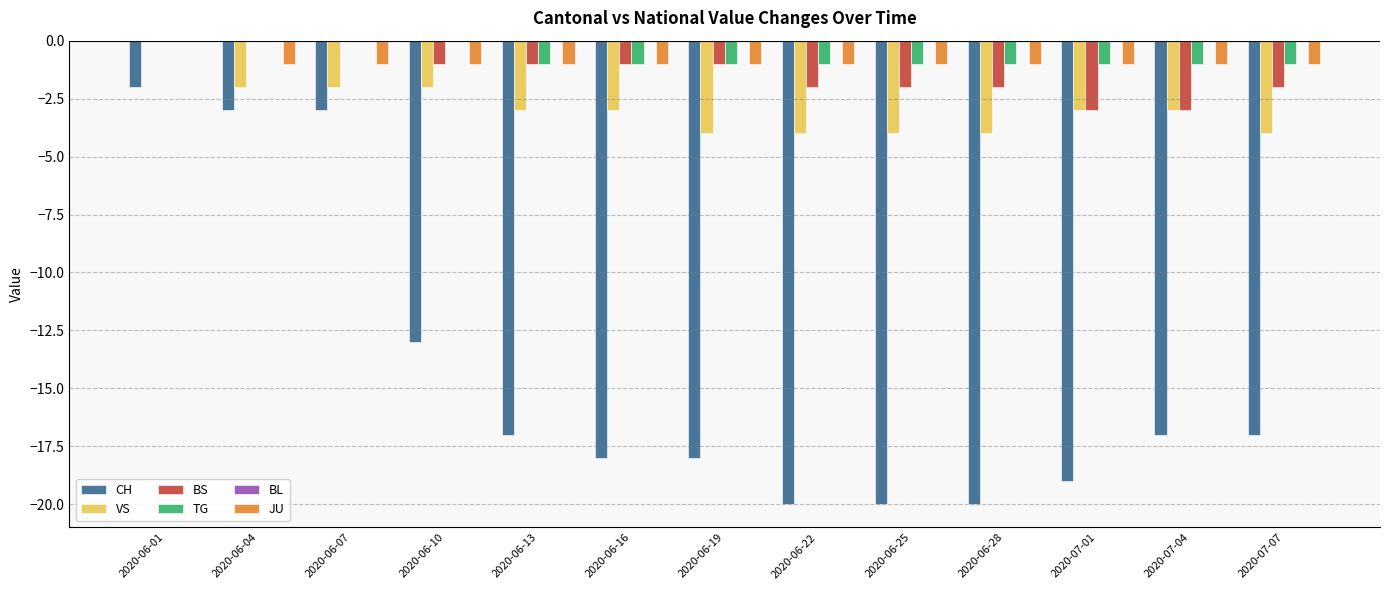

Count the VS values in the range -4 to -2.

12